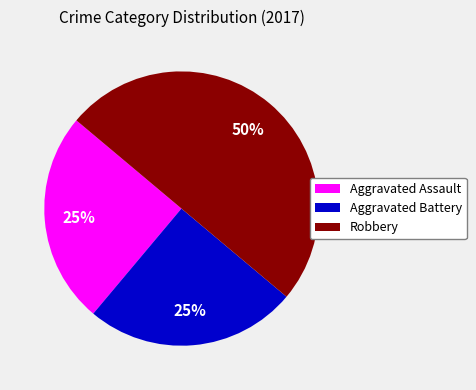

To the nearest percent, what is the average slice percentage?

33%